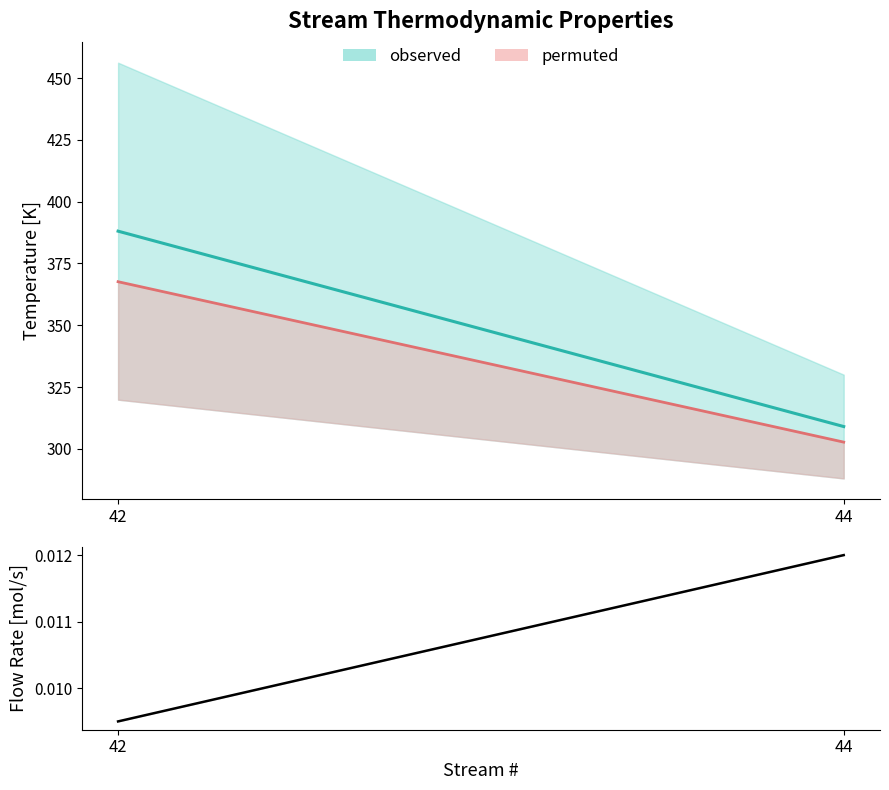

True or false: the data shows 0.0 at 42.

True